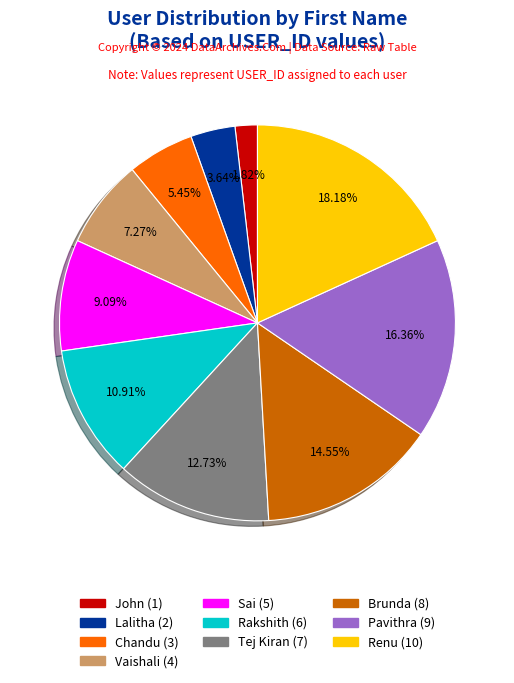

What is the total percentage of John and Brunda?

16.4%